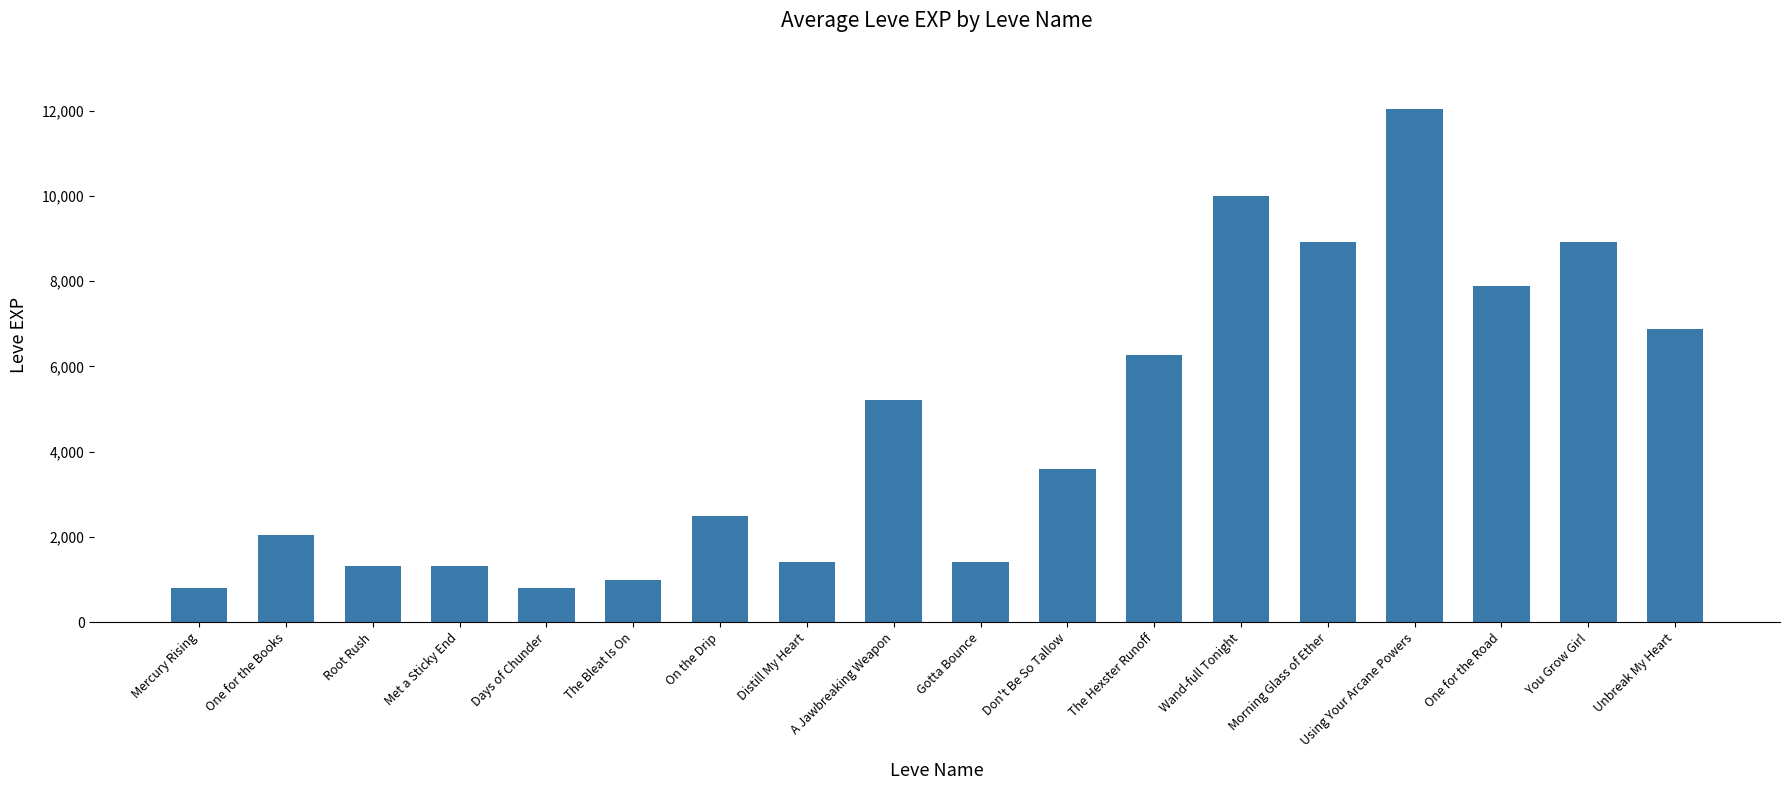

At which label is the value closest to 6415?

The Hexster Runoff